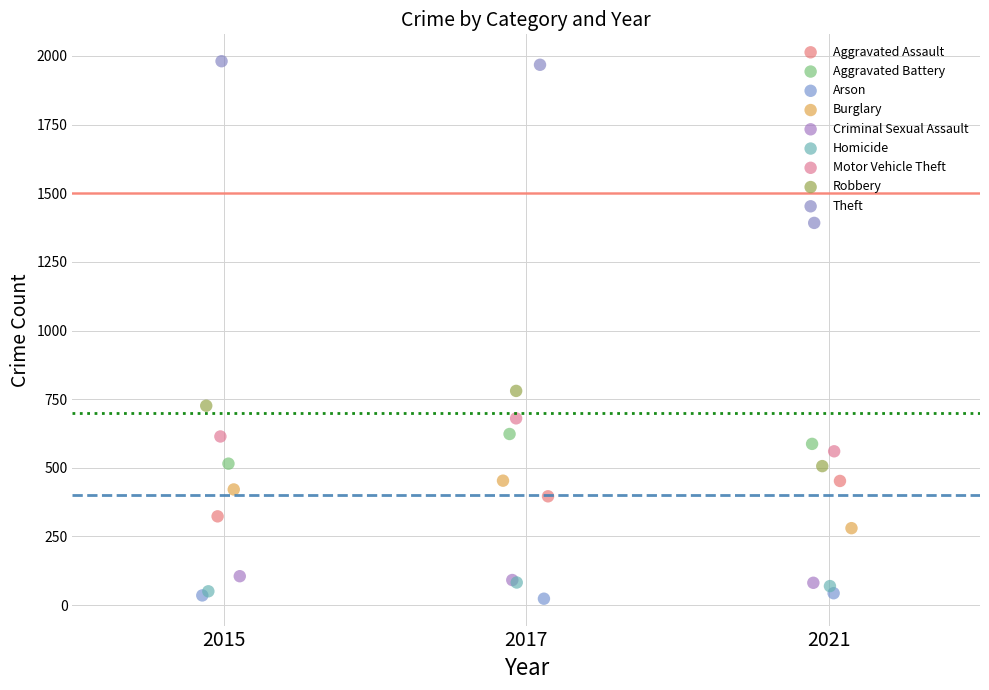

Which series reaches the maximum Y coordinate?

Theft